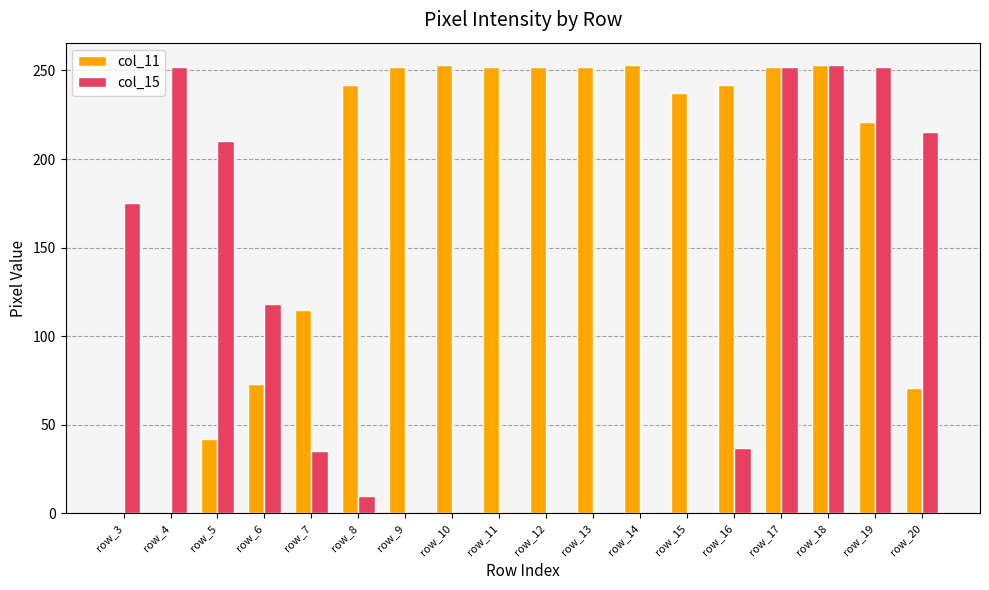

At which label is col_15 closest to 126?

row_6